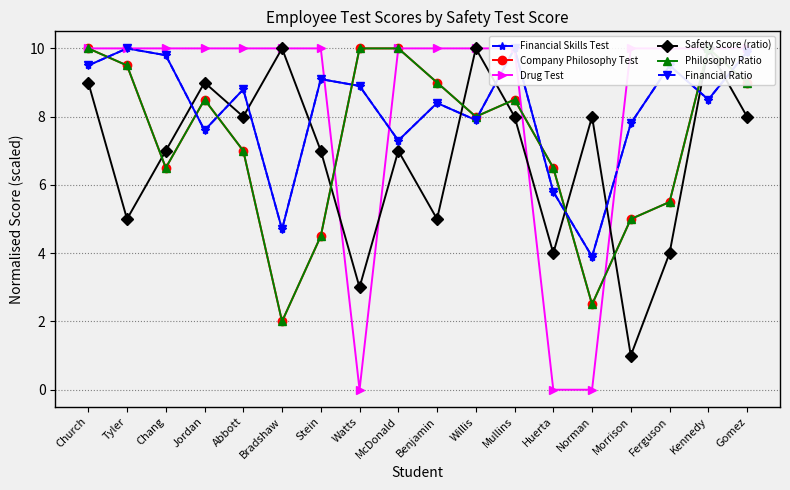

Read the Financial Ratio value at Norman.

3.9